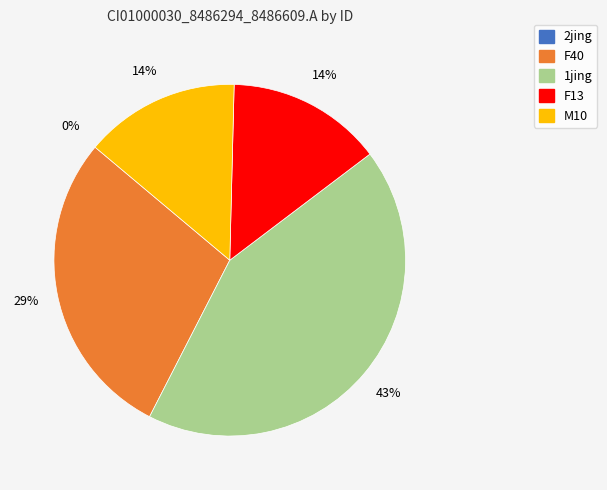

Is F40 the majority of the pie?

No